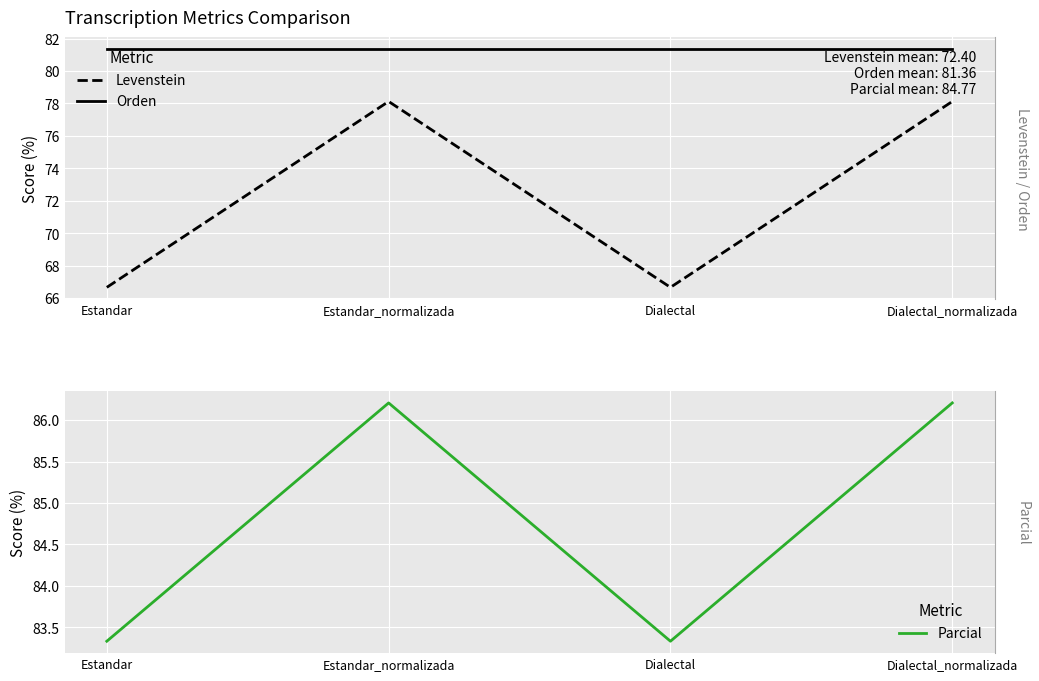

At which label does Parcial first exceed 86?

Estandar_normalizada